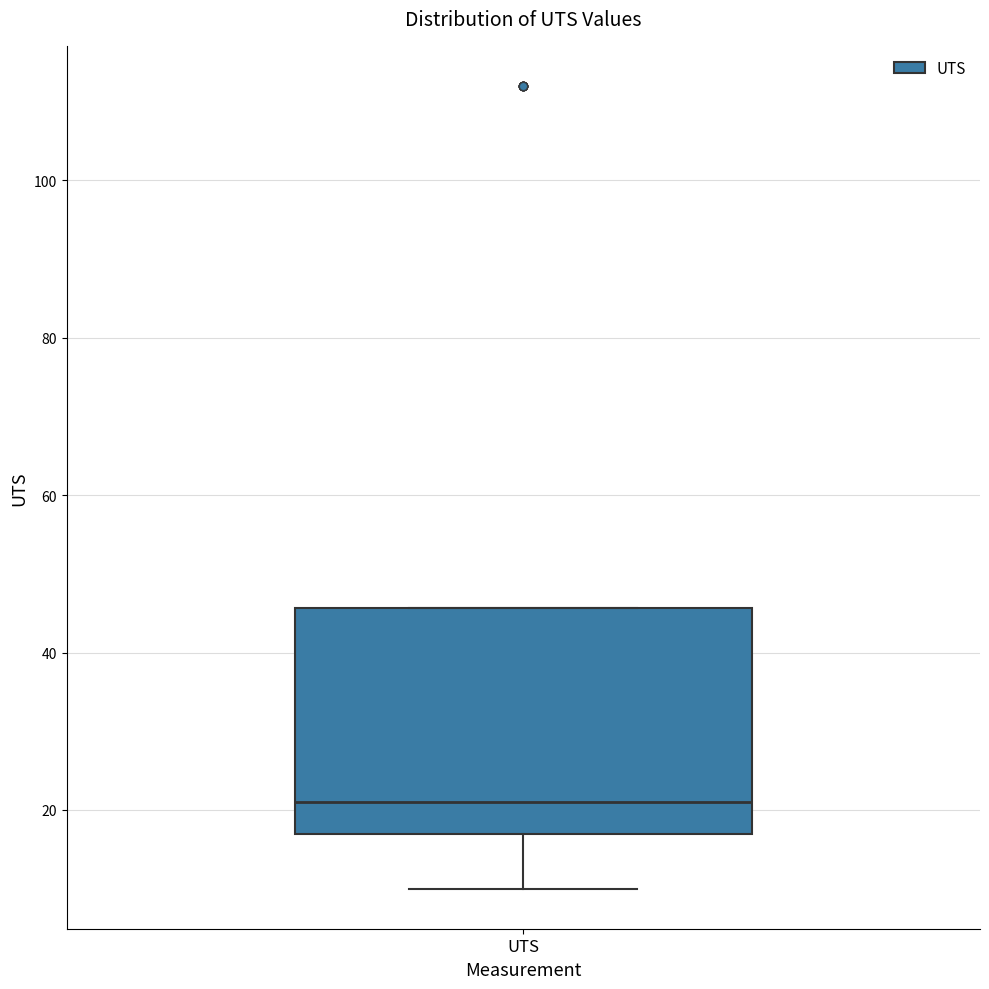

Where is the lower edge of the box for UTS on the y-axis? The values are not printed on the chart, so give them approximately, as read against the axis.

16